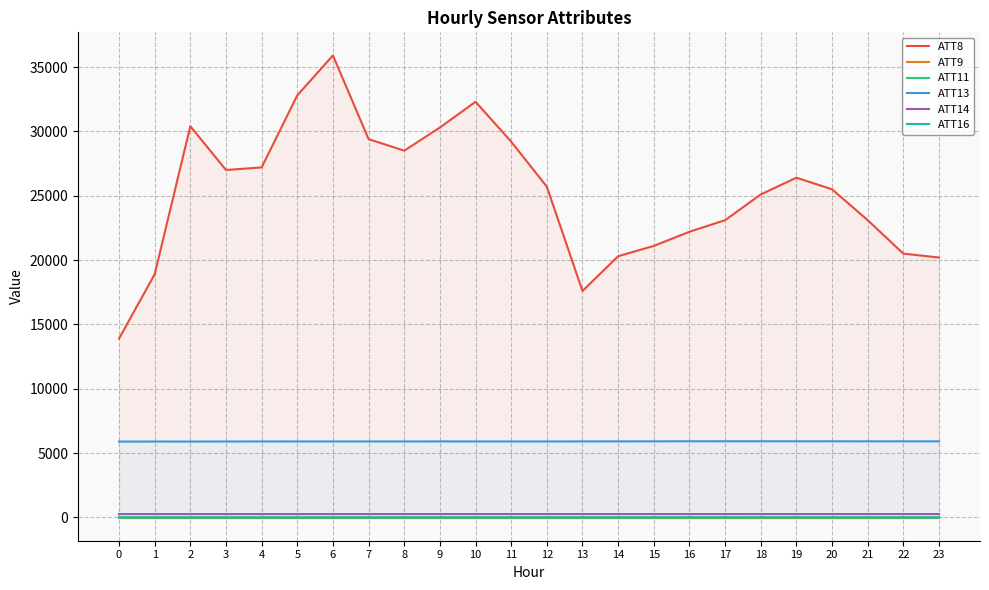

Reading left to right, transcribe all the data shown in this chart.

ATT8: 13900.0	18900.0	30400.0	27000.0	27200.0	32800.0	35900.0	29400.0	28500.0	30300.0	32300.0	29200.0	25700.0	17600.0	20300.0	21100.0	22200.0	23100.0	25100.0	26400.0	25500.0	23100.0	20500.0	20200.0
ATT9: -10.0	-10.0	-10.0	-10.0	-10.0	-10.0	-10.0	-10.0	-10.0	-10.0	-10.0	-10.0	-10.0	-10.0	-10.0	-10.0	-10.0	-10.0	-10.0	-10.0	-10.0	-10.0	-10.0	-10.0
ATT11: 2.6	2.3	1.2	1.0	1.8	1.8	3.3	4.2	3.8	3.3	2.1	2.9	2.2	2.3	2.7	2.8	2.7	3.0	4.0	4.1	3.8	3.6	3.5	2.8
ATT13: 5895.6	5901.1	5899.8	5904.2	5907.2	5909.2	5906.3	5906.1	5906.2	5910.6	5908.2	5905.8	5905.6	5910.8	5913.3	5916.9	5921.0	5923.1	5922.8	5918.3	5918.8	5917.6	5917.2	5918.4
ATT14: 266.2	266.3	266.8	266.2	266.2	266.3	266.3	266.8	267.0	267.3	267.0	266.7	266.9	266.8	266.7	266.8	266.6	266.8	266.8	266.7	267.2	267.1	267.3	267.5
ATT16: 6.1	4.5	4.6	4.4	4.1	3.5	3.1	2.1	3.2	4.4	5.0	5.0	4.6	5.1	5.9	6.5	8.4	8.9	9.2	8.8	8.0	7.1	6.7	6.2